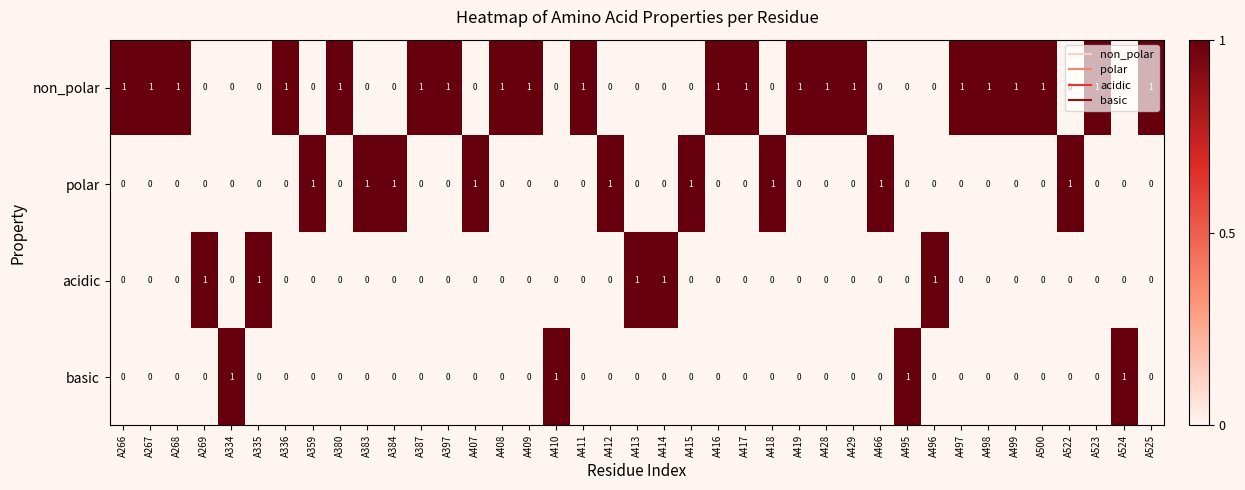

Which series has the largest total across all categories?

non_polar